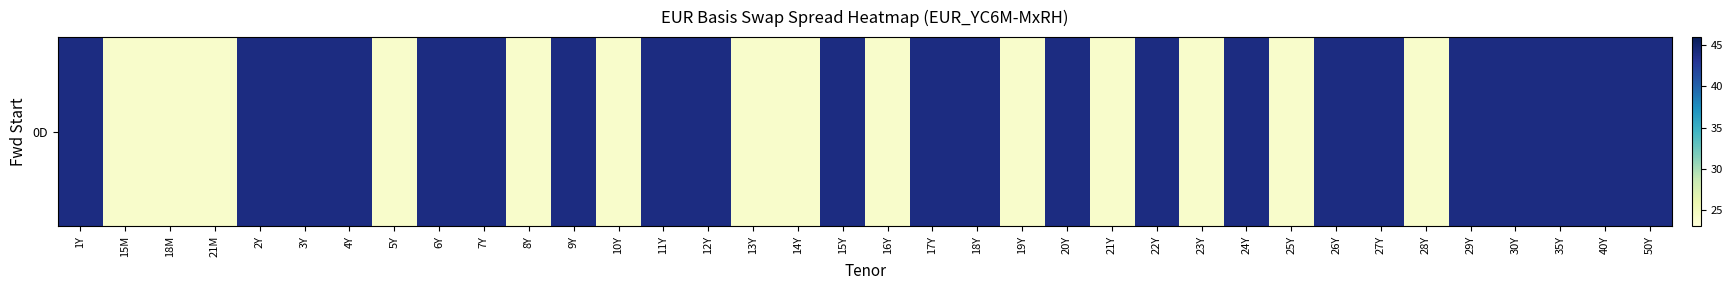

The value at 13Y is 39. True or false?

False